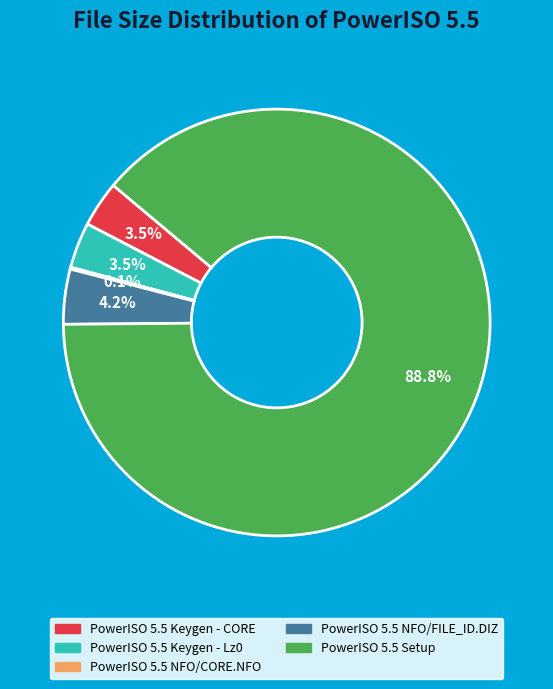

What portion of the pie excludes PowerISO 5.5 Keygen - Lz0?

96.5%